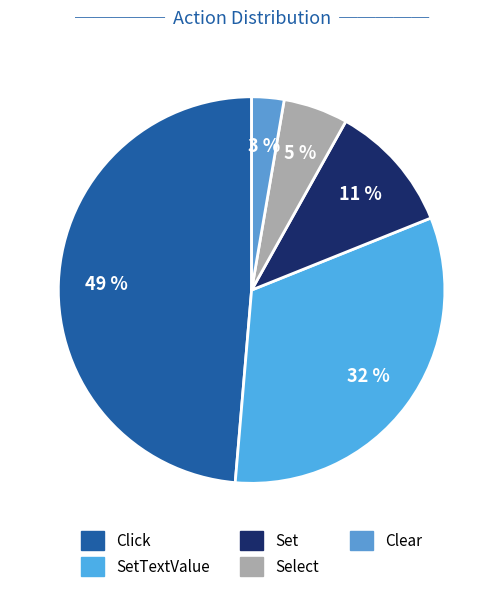

To the nearest percent, what is the difference between the largest and smallest slice percentages?

46%